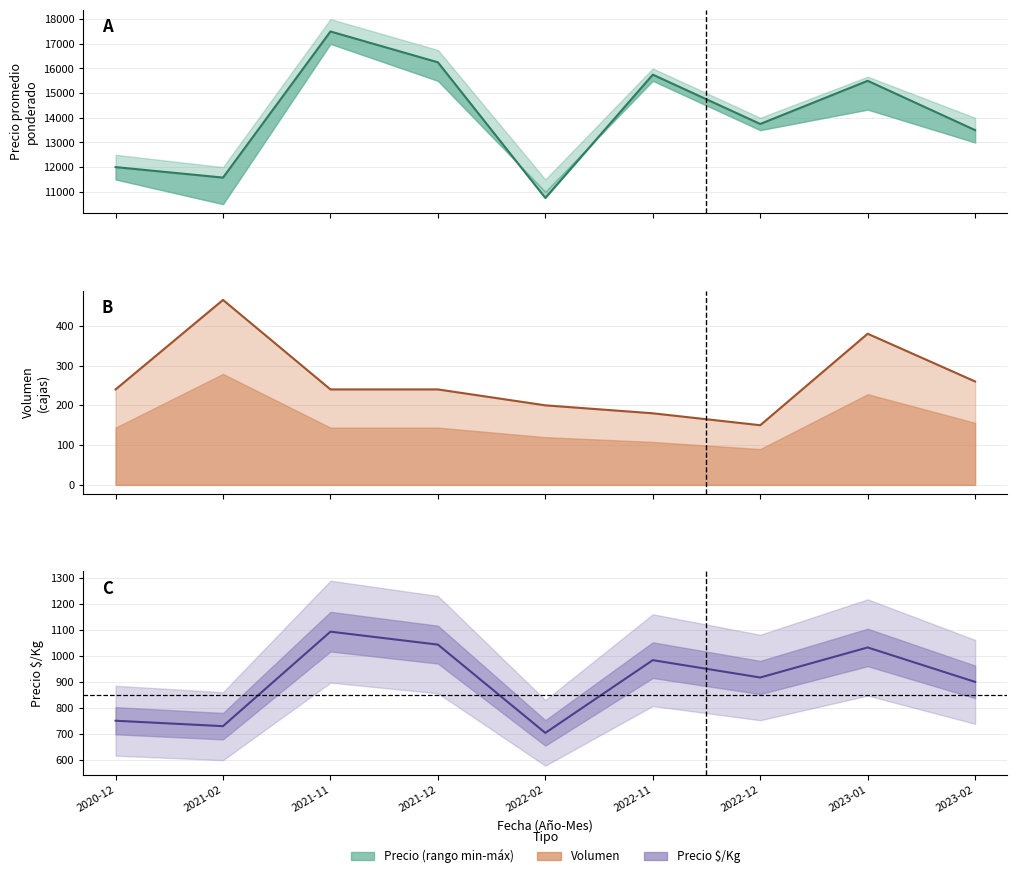

True or false: Precio promedio ponderado has a value of 1094 at 2021-11.

True